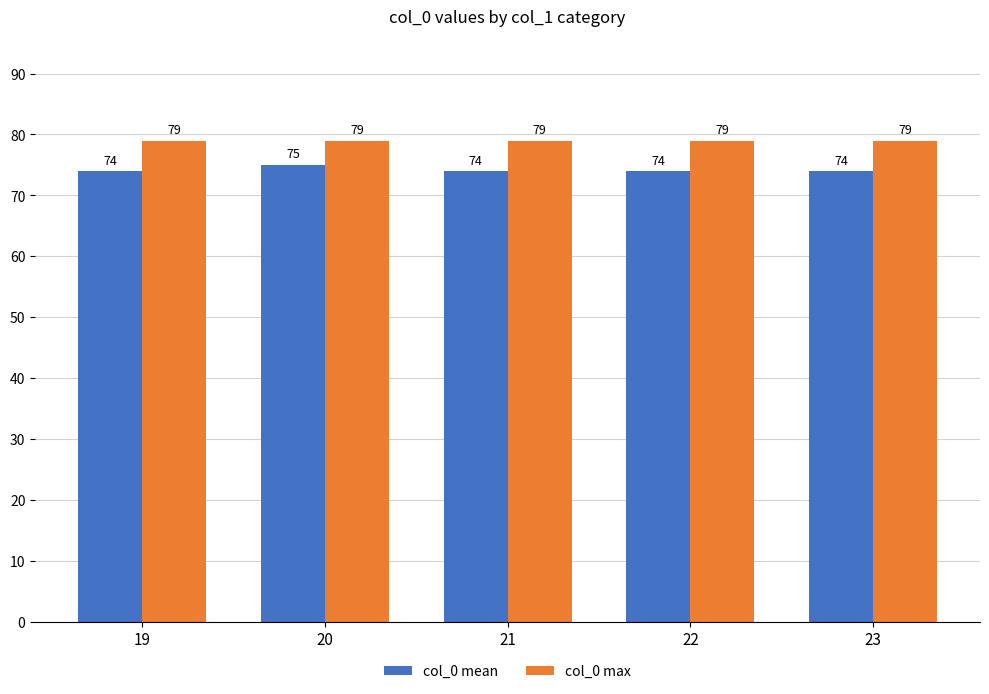

What is the sum of the col_0 mean values at 23 and 20?

149